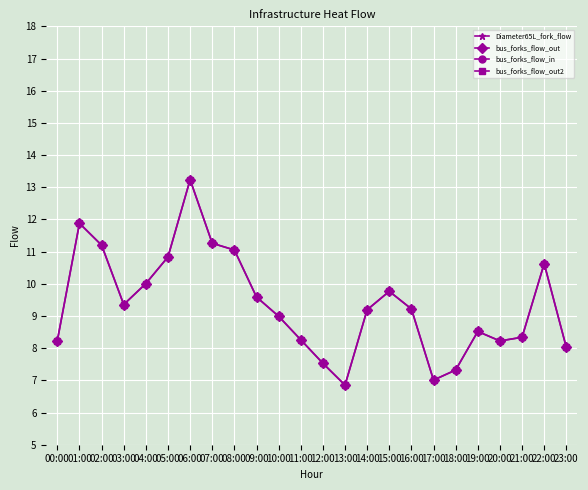

The value of bus_forks_flow_out at 23:00 is 8.0. True or false?

True